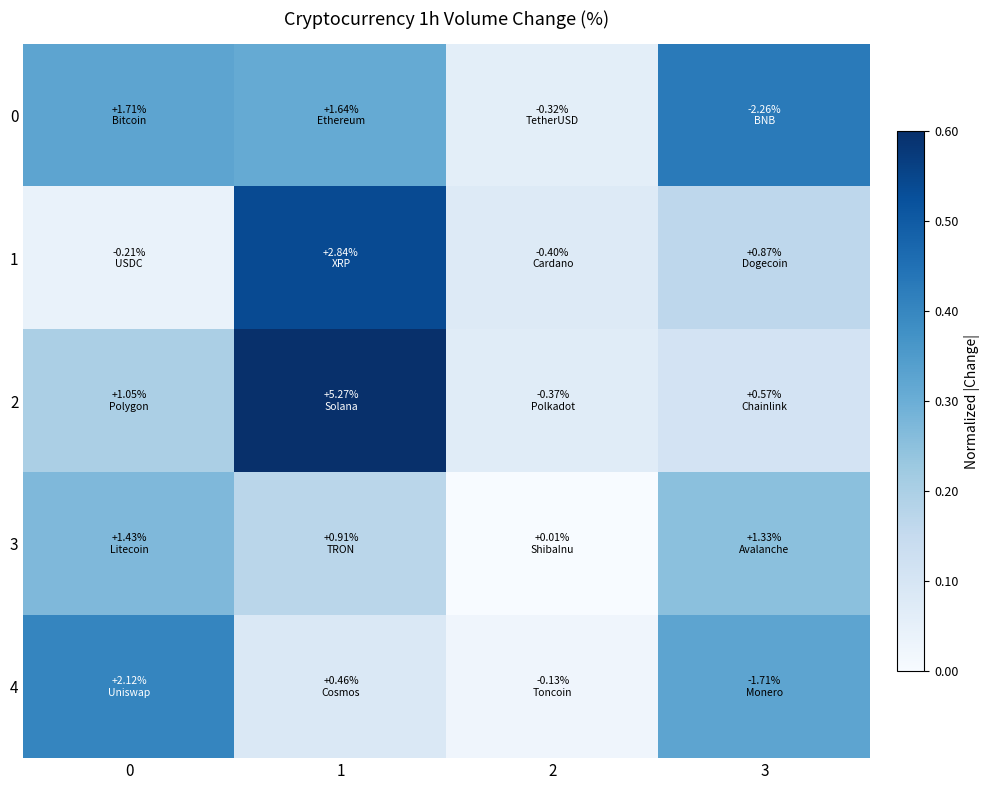

At which category does the chart reach its minimum across all series?

2